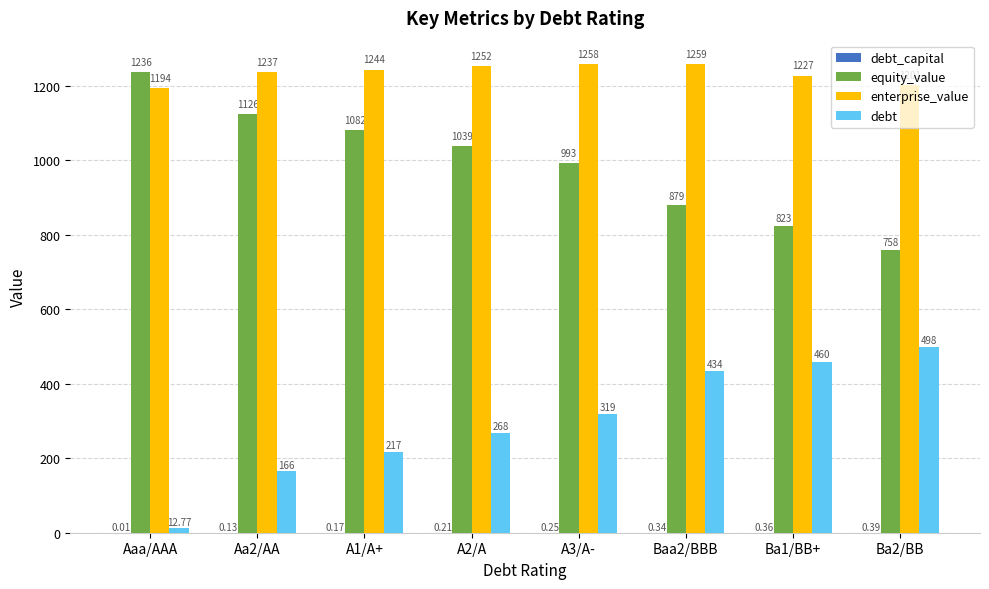

At which category is the sum across all series the highest?

Baa2/BBB